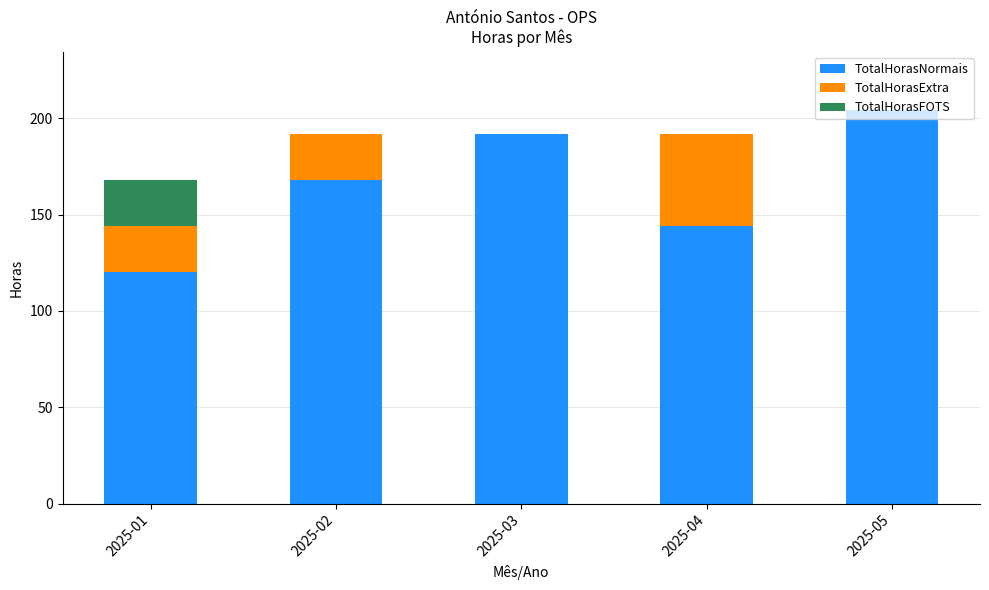

Where is TotalHorasNormais nearest to the value 162?

2025-02